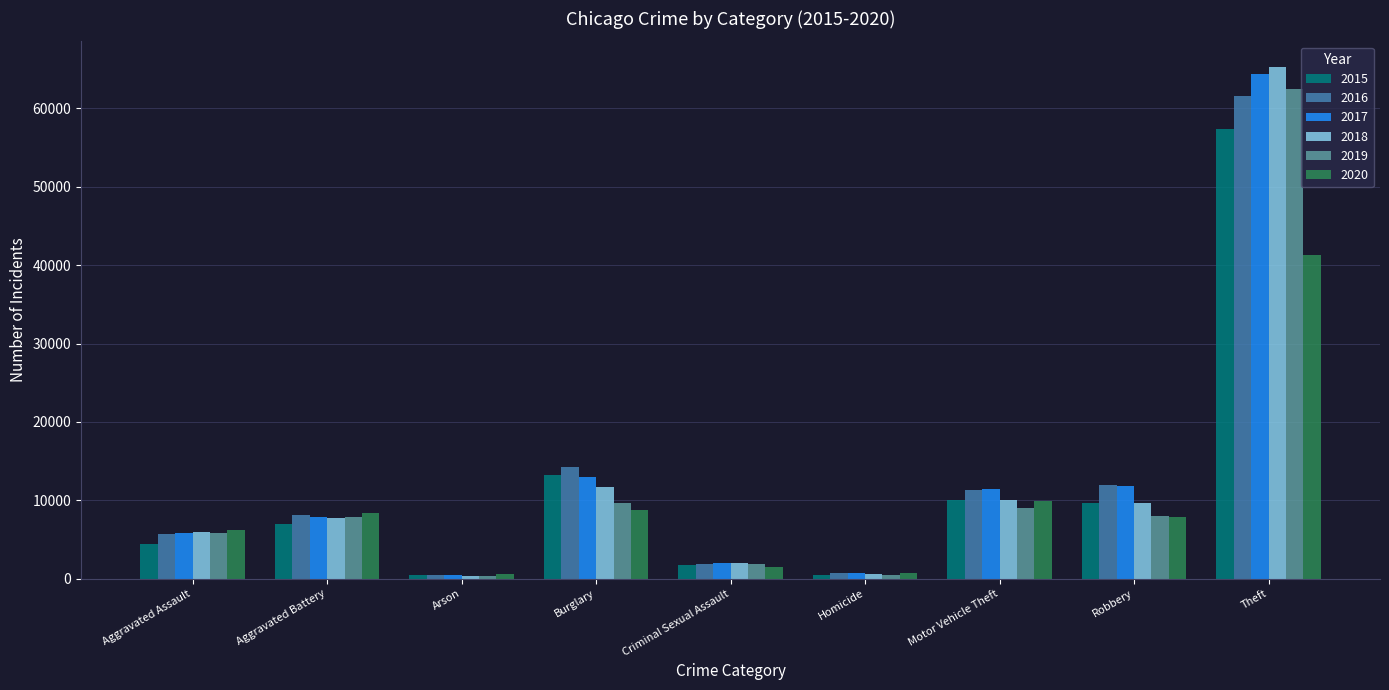

Is the value of 2017 at Burglary greater than the value of 2020 at Arson?

Yes